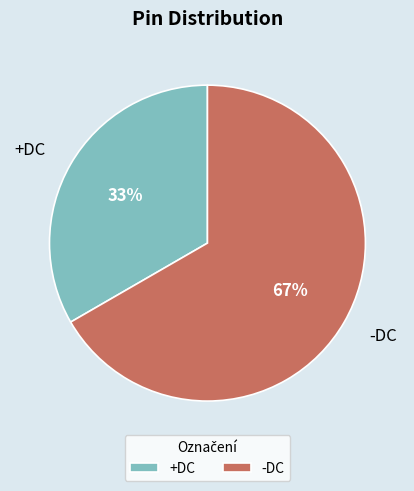

To the nearest percent, what is the average slice percentage?

50%